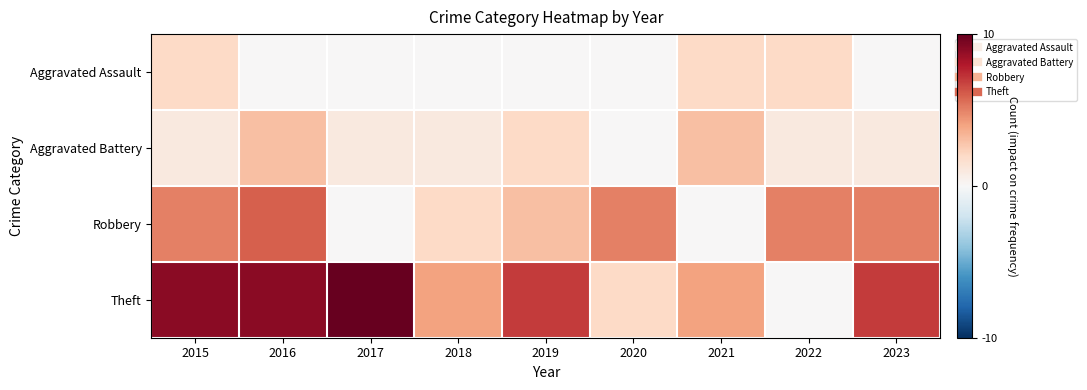

What is the total value across all series at 2022?

8